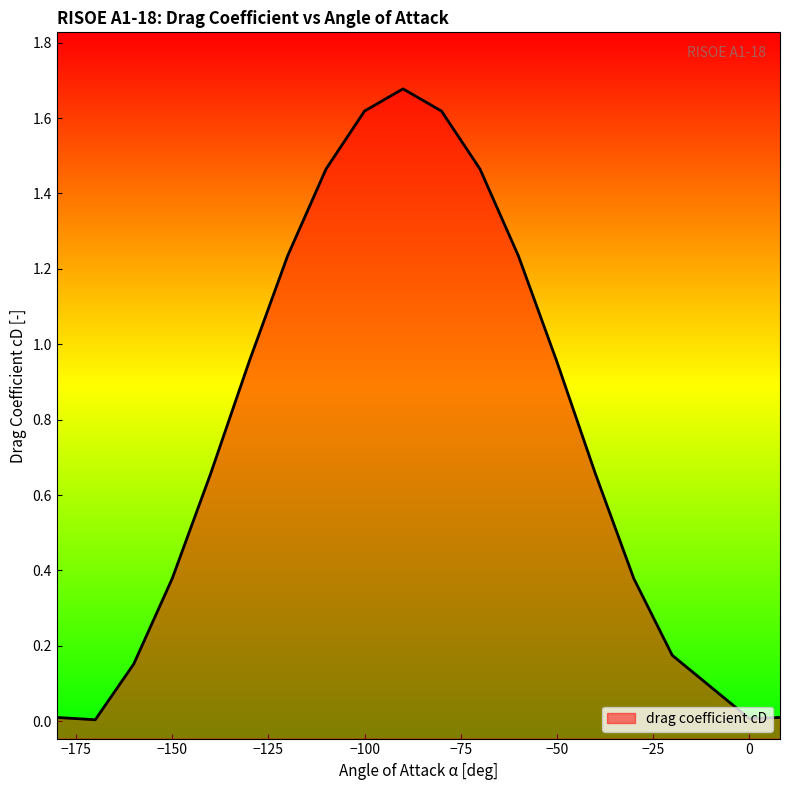

How many points are higher than both their immediate neighbors (excluding endpoints)?

1